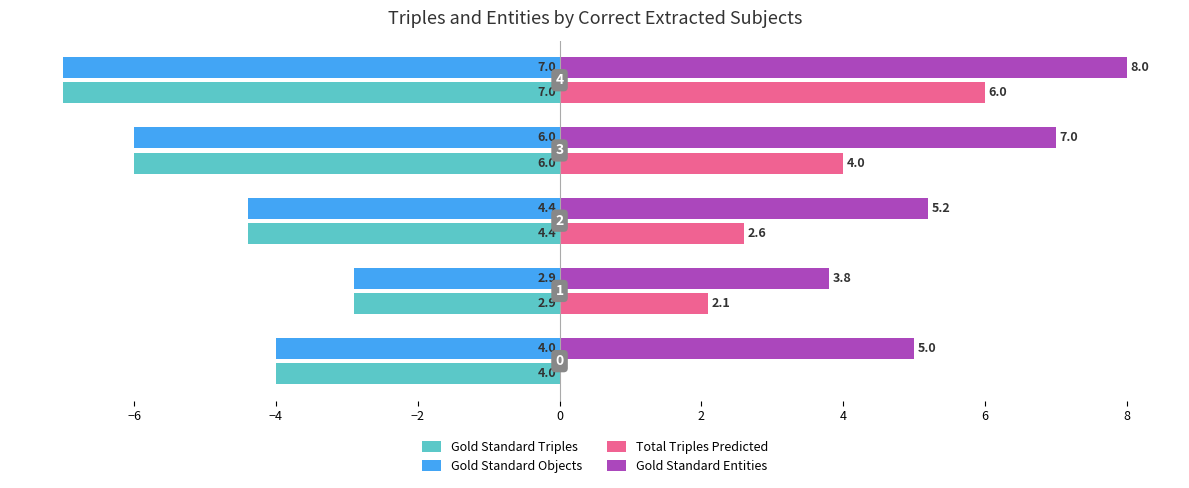

Which series has the largest total across all categories?

Gold Standard Entities